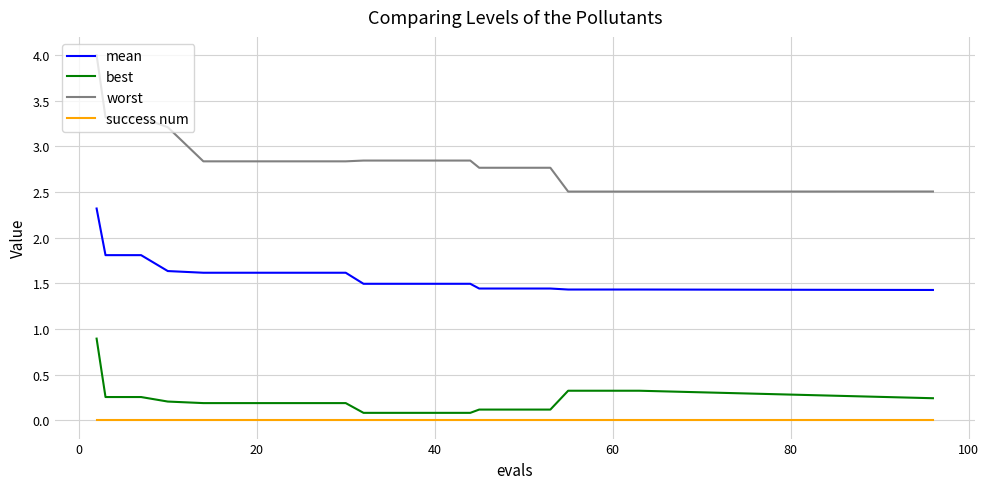

Which series has the widest spread of values?

worst